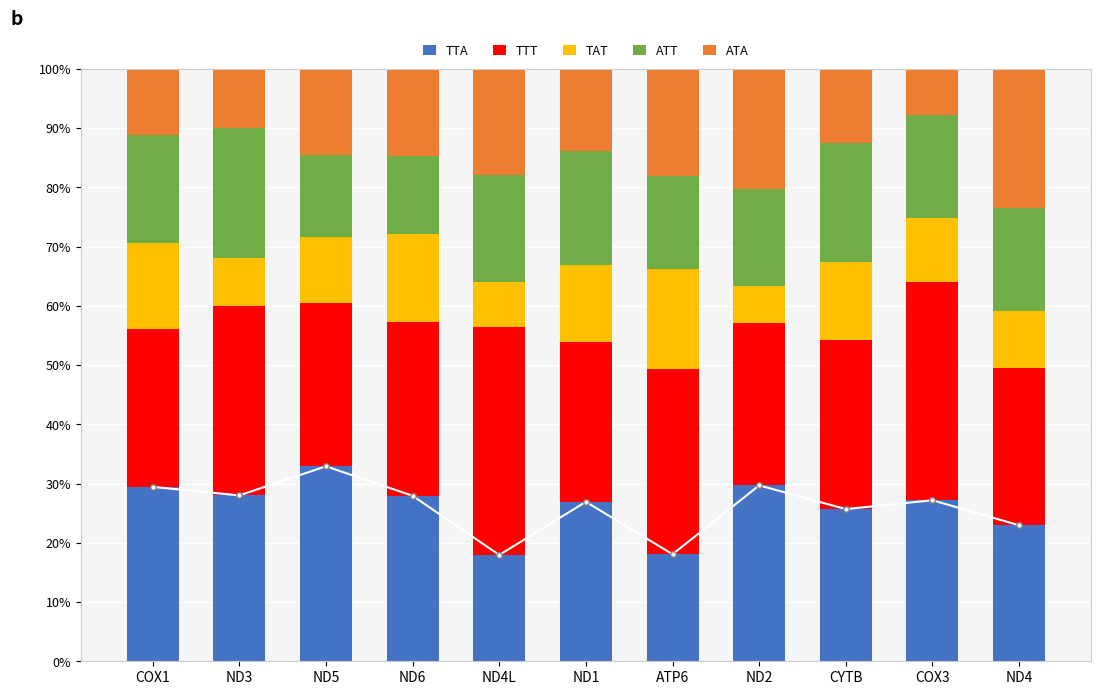

What are all the series names shown in the legend?

TTA, TTT, TAT, ATT, ATA